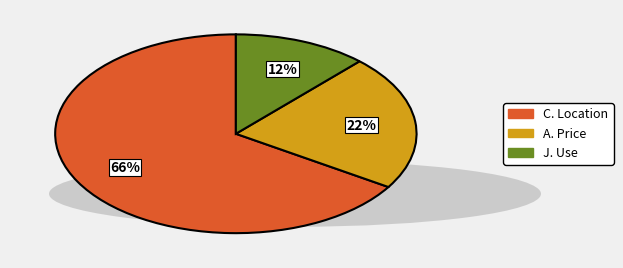

To the nearest percent, what portion does C. Location represent?

66%